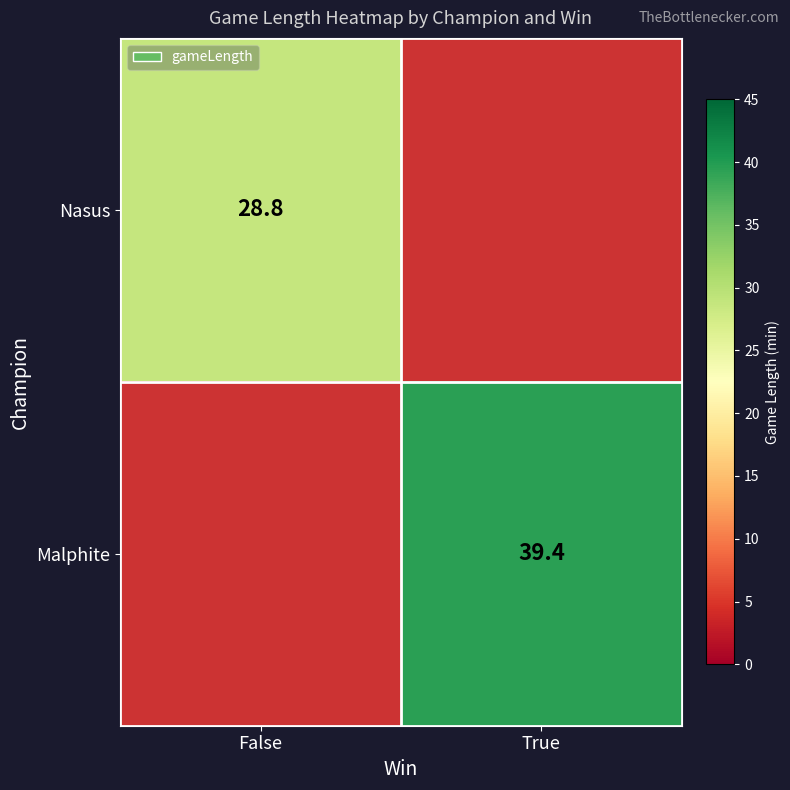

The value of Nasus at False is 37.9. True or false?

False